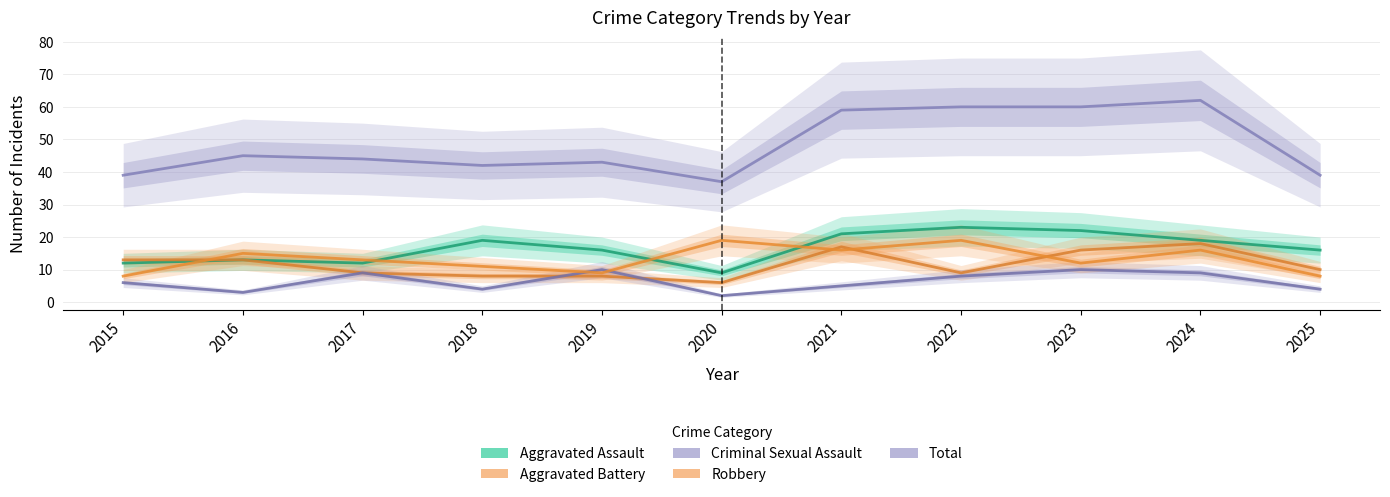

How many lines are shown in the chart?

5